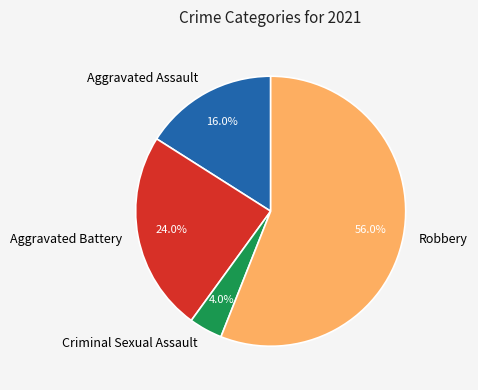

To the nearest percent, what percentage of the pie is Aggravated Assault?

16%